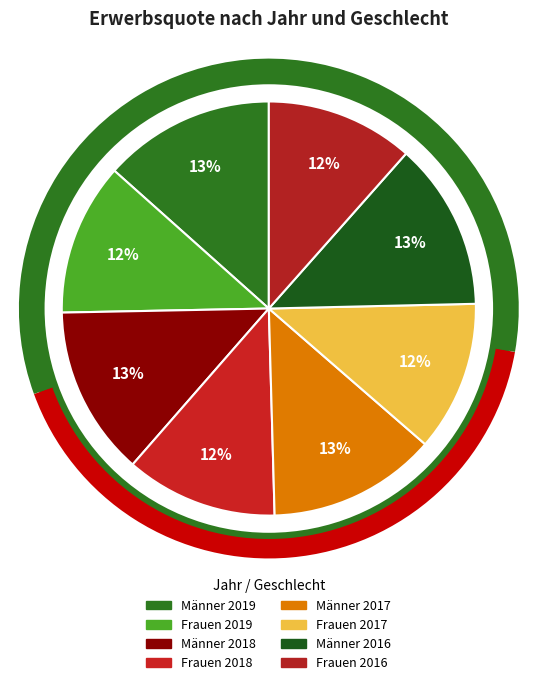

How many slices are in this pie chart?

8